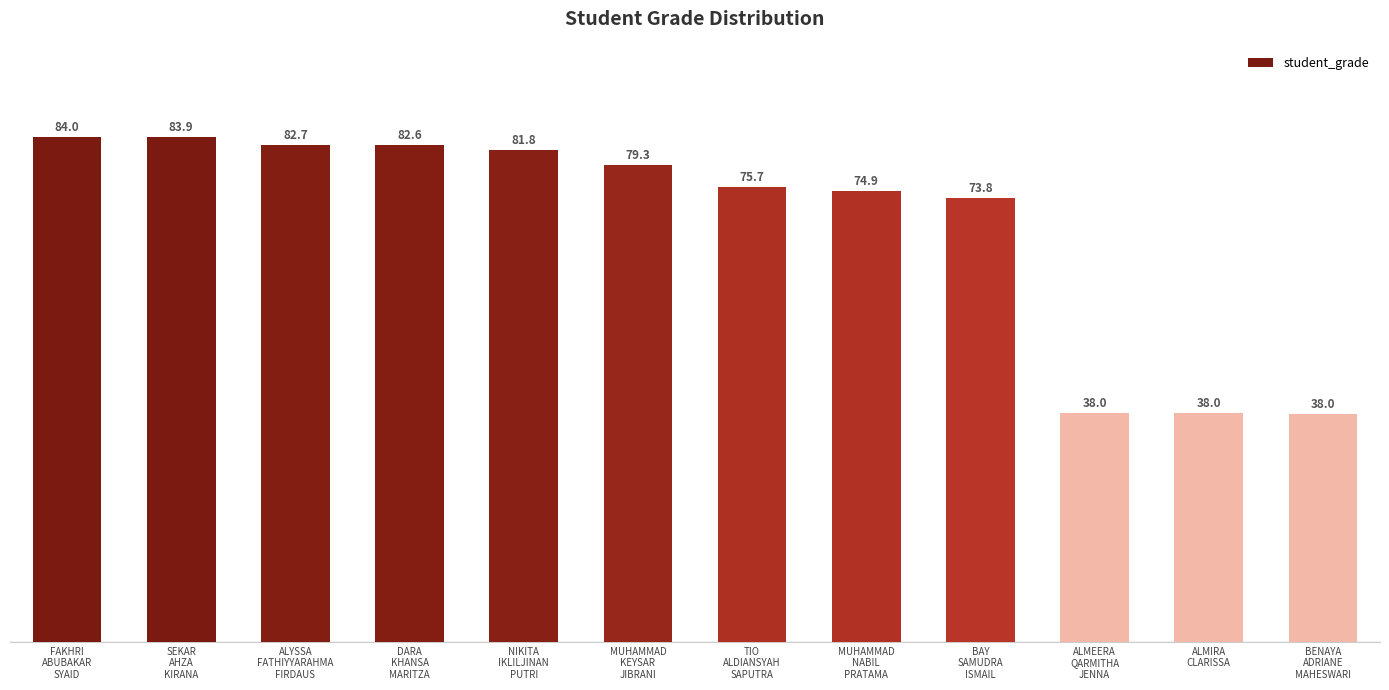

What is the label of the 5th bar from the left?

NIKITA
IKLILJINAN
PUTRI